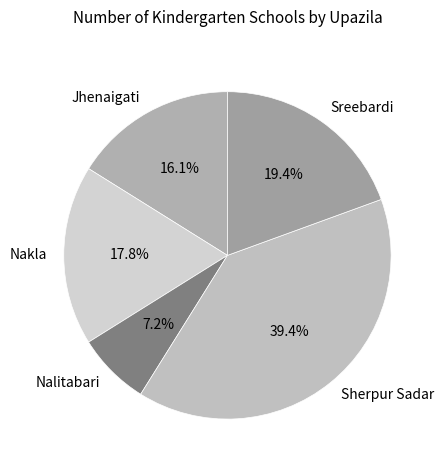

Between Sherpur Sadar and Nakla, which is larger?

Sherpur Sadar